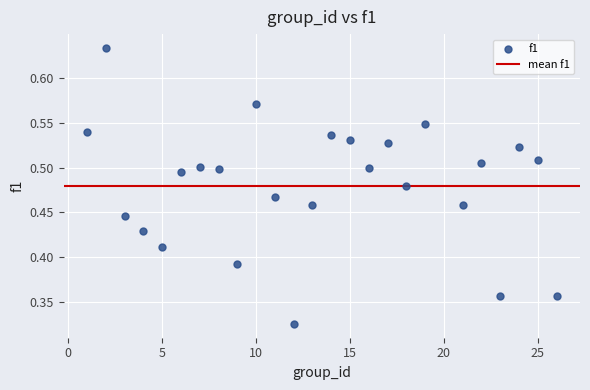

What is the range of X values (max minus min)?

25.0